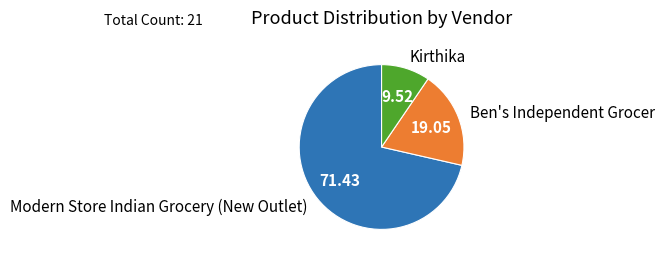

What is the smallest slice in the pie chart?

Kirthika